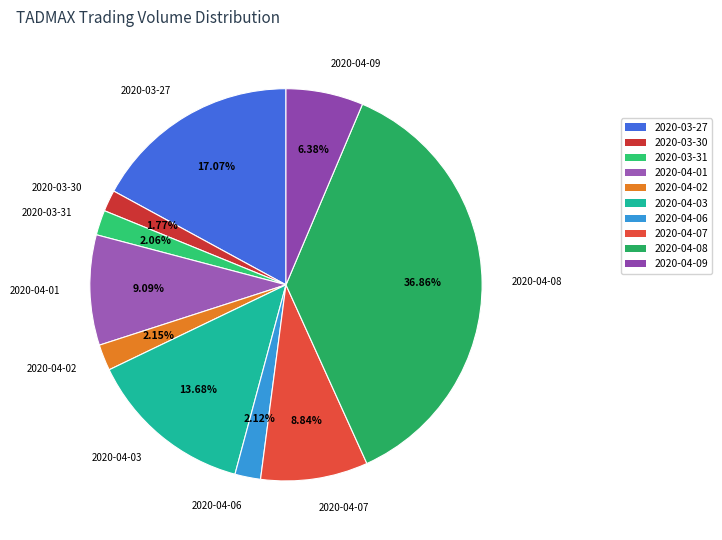

True or false: 2020-04-06 accounts for 15% of the total.

False